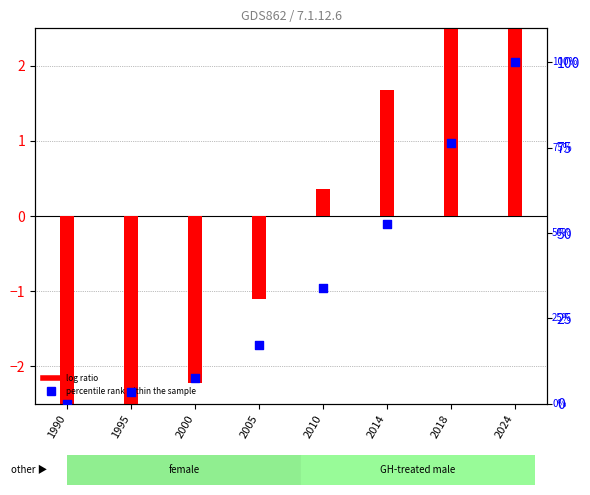

Which series contains the highest Y value?

percentile rank within the sample